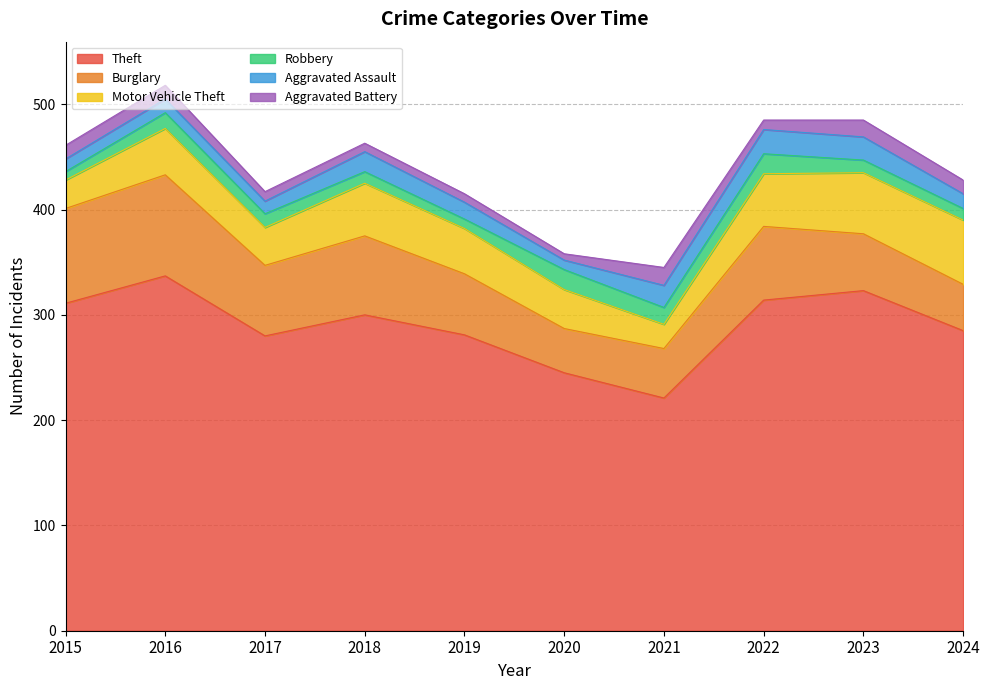

At how many categories does at least one series exceed 63?

10